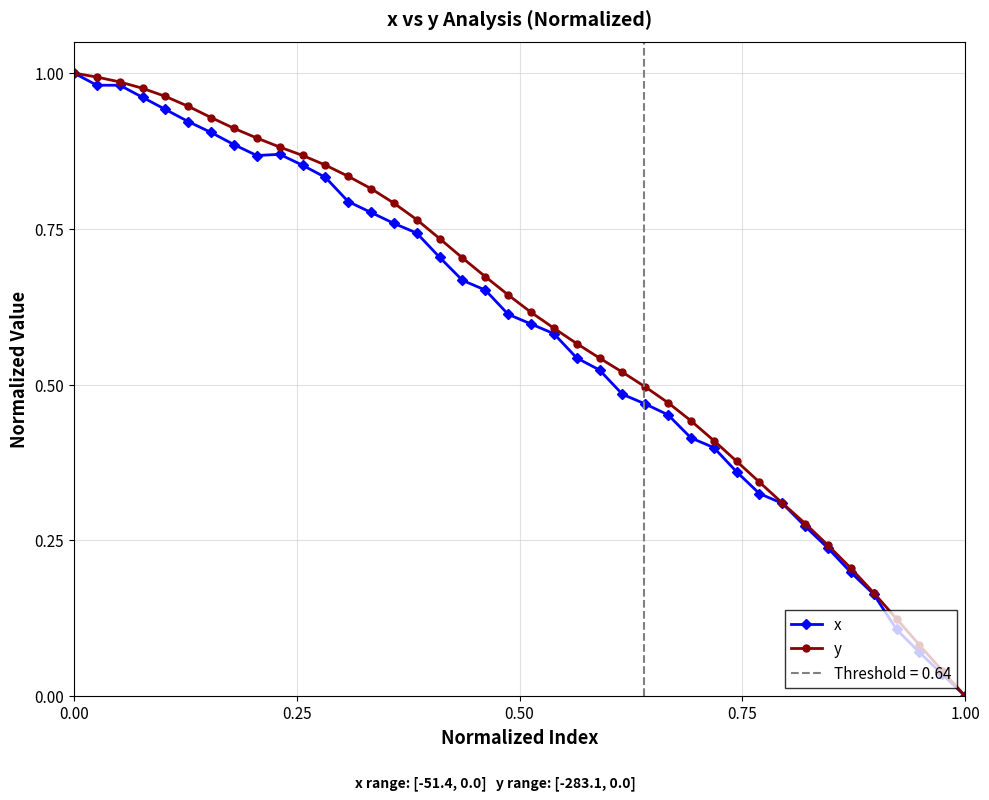

List the series in order of their peak value, lowest first.

x, y